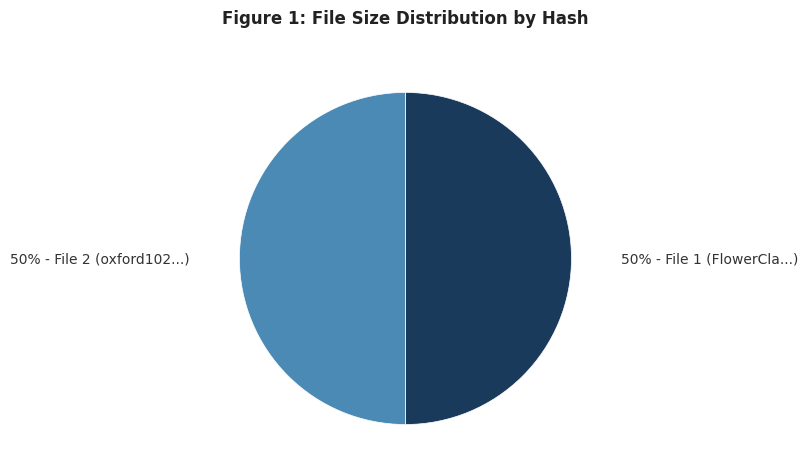

To the nearest percent, what is the average slice percentage?

50%